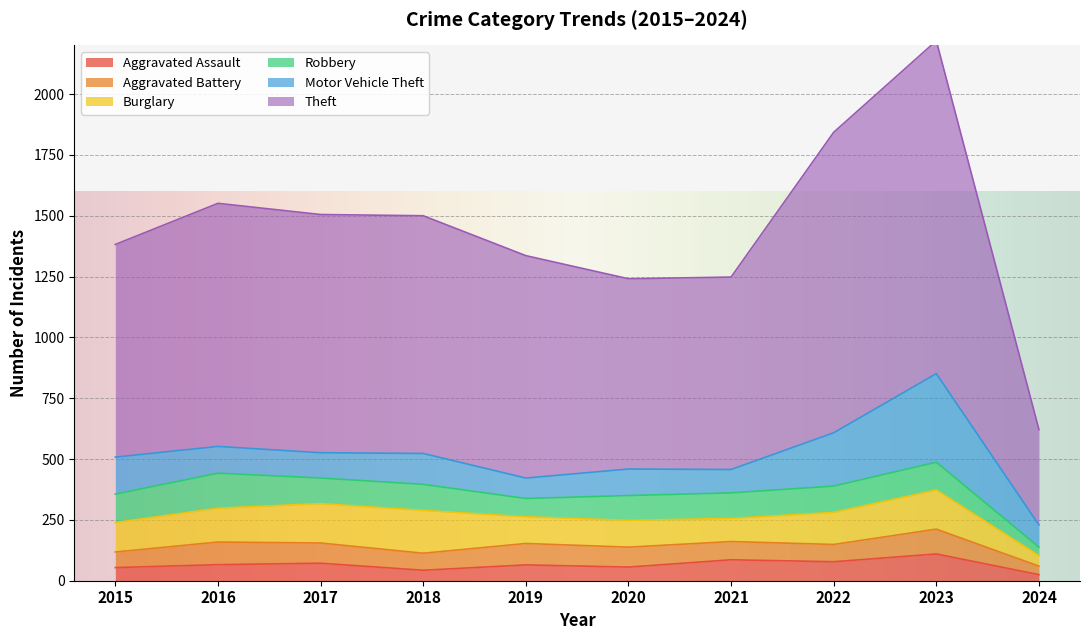

At which label is Burglary closest to 109?

2019